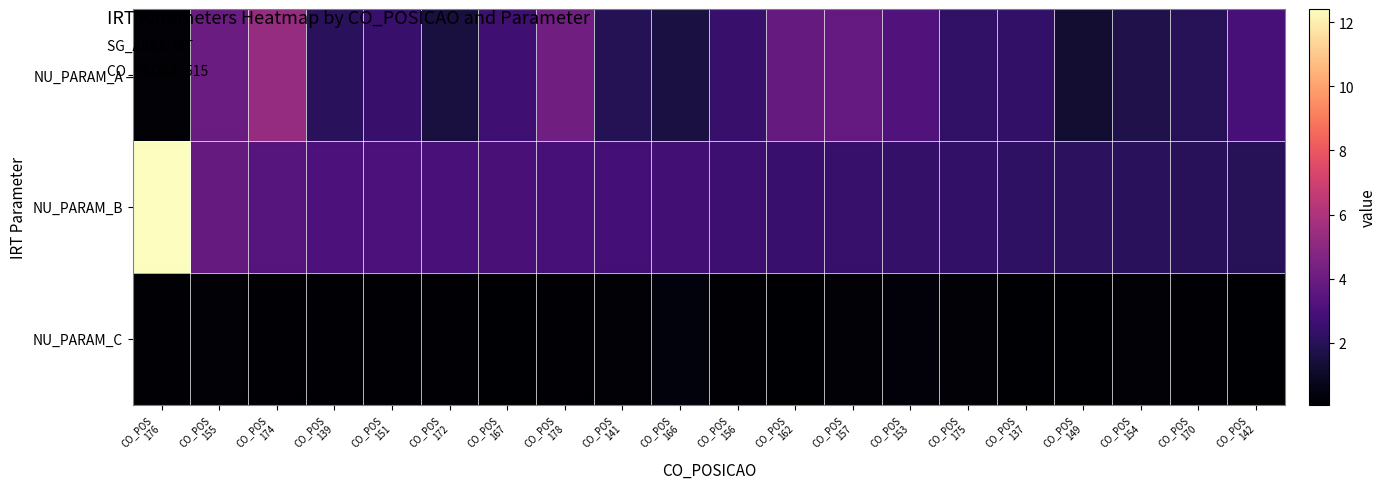

Reading left to right, transcribe all the data shown in this chart.

NU_PARAM_A: CO_POS
176=0.2	CO_POS
155=3.9	CO_POS
174=5.3	CO_POS
139=2.1	CO_POS
151=2.5	CO_POS
172=1.5	CO_POS
167=2.7	CO_POS
178=4.1	CO_POS
141=1.9	CO_POS
166=1.5	CO_POS
156=2.5	CO_POS
162=3.8	CO_POS
157=3.8	CO_POS
153=3.2	CO_POS
175=2.2	CO_POS
137=2.3	CO_POS
149=1.2	CO_POS
154=1.7	CO_POS
170=2.0	CO_POS
142=2.9
NU_PARAM_B: CO_POS
176=12.4	CO_POS
155=3.8	CO_POS
174=3.3	CO_POS
139=3.1	CO_POS
151=3.0	CO_POS
172=3.0	CO_POS
167=3.0	CO_POS
178=2.9	CO_POS
141=2.8	CO_POS
166=2.7	CO_POS
156=2.6	CO_POS
162=2.5	CO_POS
157=2.4	CO_POS
153=2.4	CO_POS
175=2.3	CO_POS
137=2.2	CO_POS
149=2.1	CO_POS
154=2.1	CO_POS
170=2.0	CO_POS
142=2.0
NU_PARAM_C: CO_POS
176=0.1	CO_POS
155=0.2	CO_POS
174=0.2	CO_POS
139=0.1	CO_POS
151=0.1	CO_POS
172=0.1	CO_POS
167=0.1	CO_POS
178=0.1	CO_POS
141=0.2	CO_POS
166=0.4	CO_POS
156=0.2	CO_POS
162=0.1	CO_POS
157=0.2	CO_POS
153=0.3	CO_POS
175=0.2	CO_POS
137=0.1	CO_POS
149=0.1	CO_POS
154=0.2	CO_POS
170=0.2	CO_POS
142=0.1